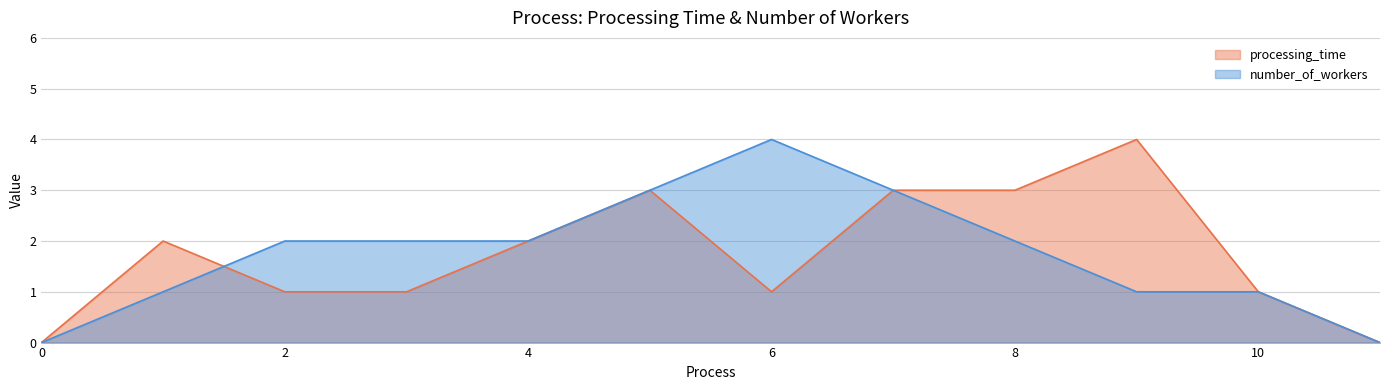

How many data points does each series have?

12